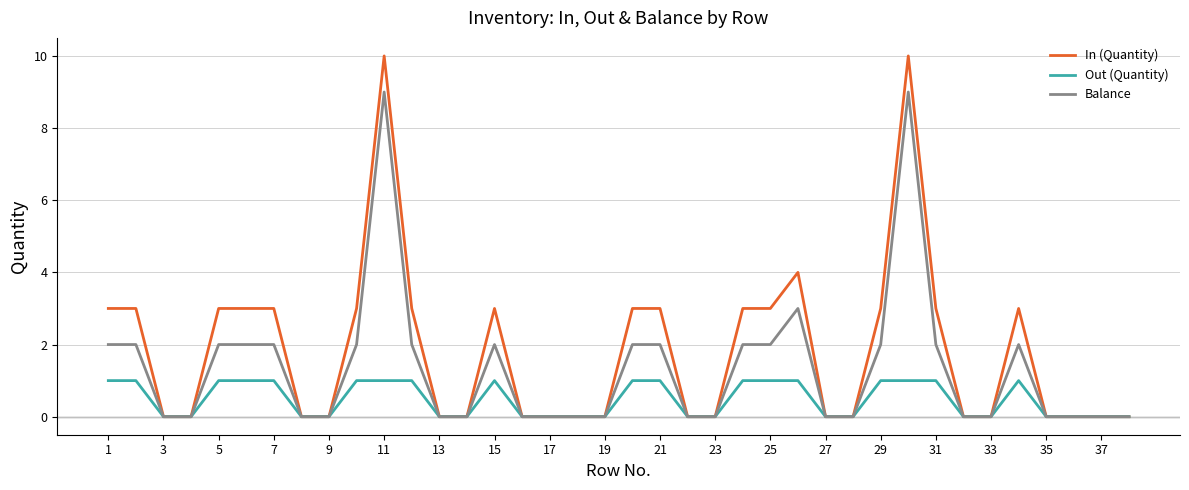

List the series in order of their overall mean, highest first.

In (Quantity), Balance, Out (Quantity)